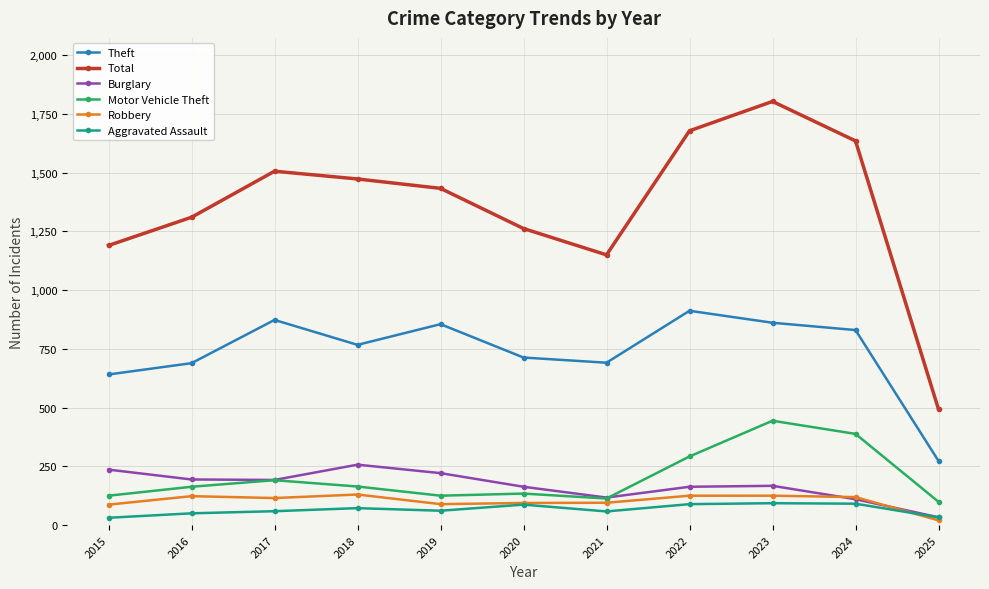

What is the difference between the maximum and second lowest values in the Robbery series?

43